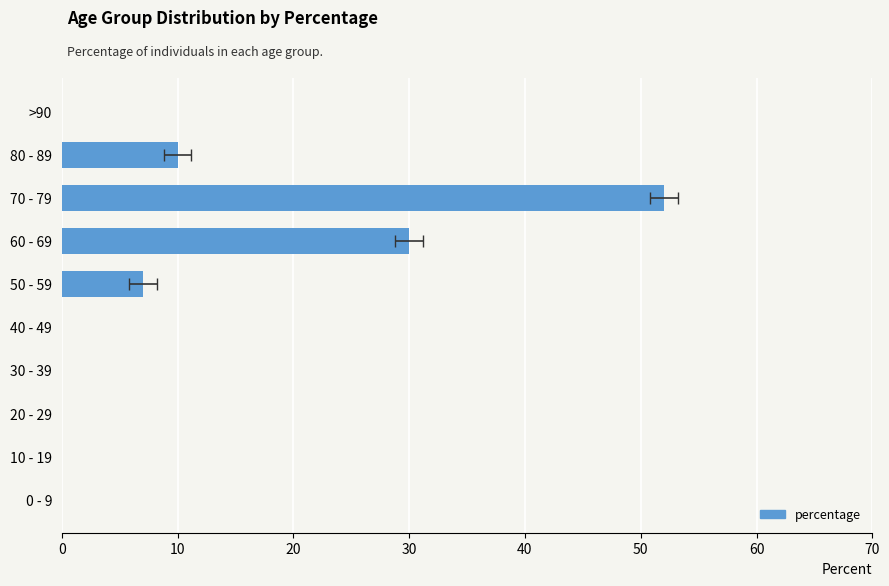

Count the number of categories in the chart.

10